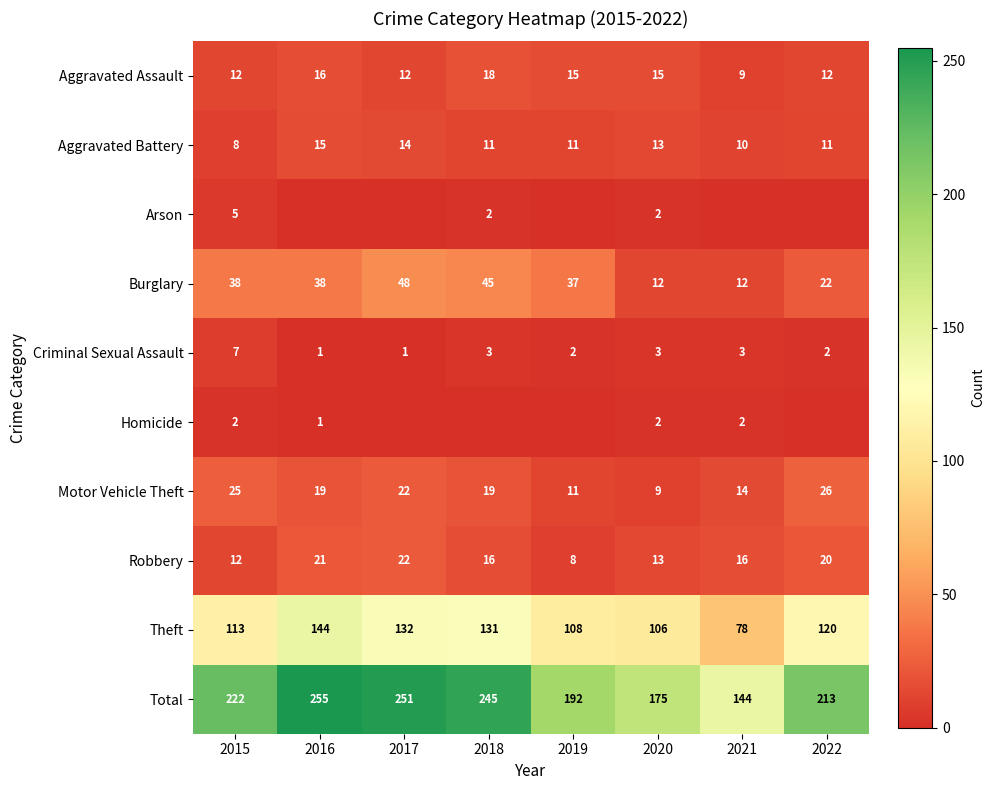

What is the sum of all Total values?

1697